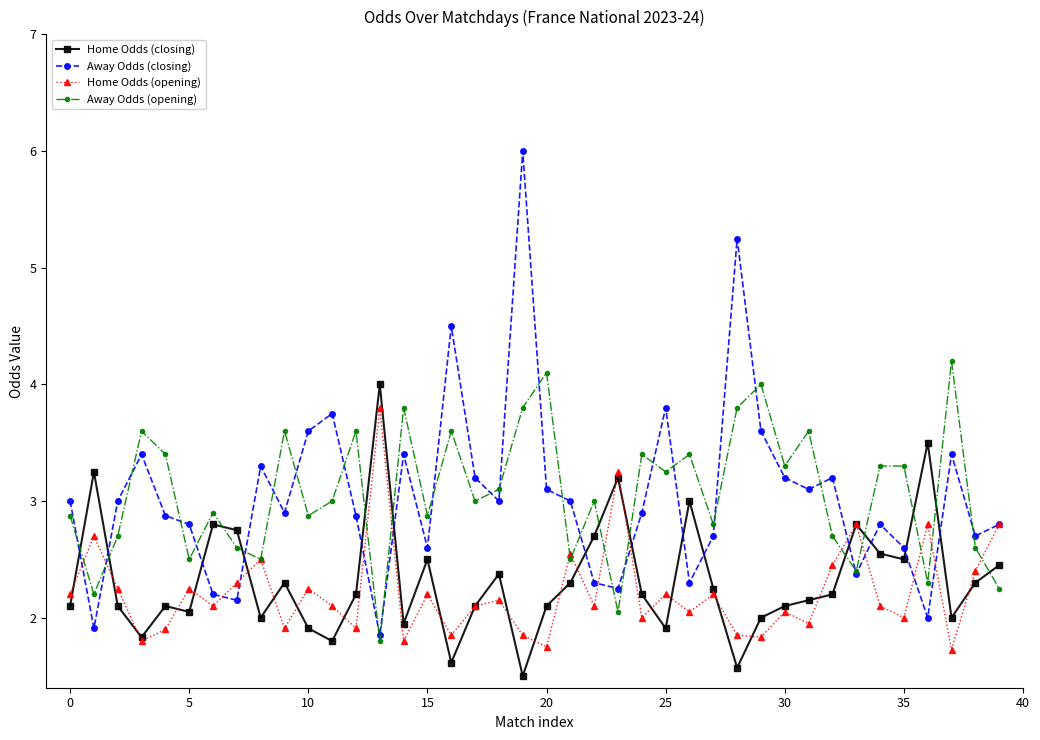

Rank the series by their maximum value, from highest to lowest.

Away Odds (closing), Away Odds (opening), Home Odds (closing), Home Odds (opening)